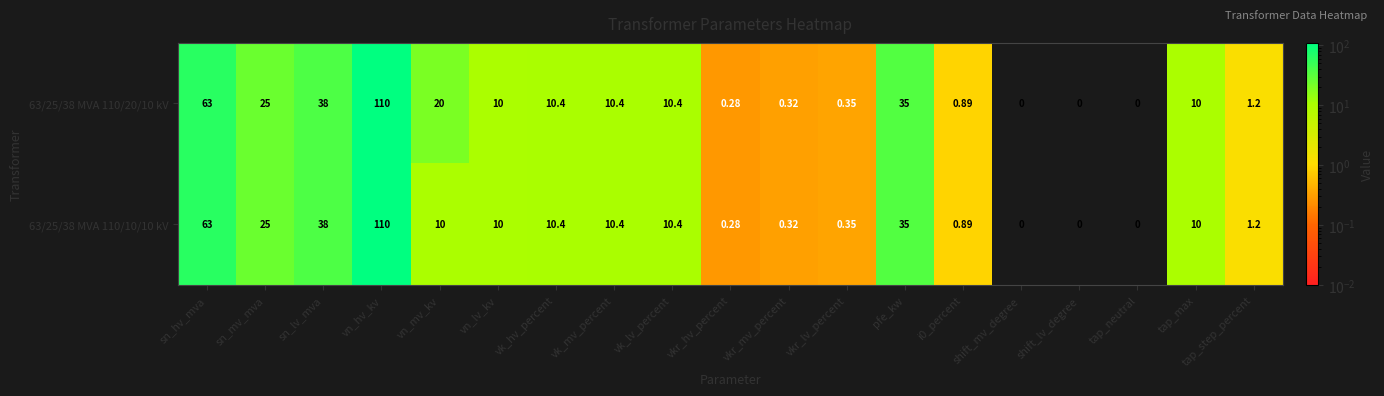

What is the maximum value shown in the chart?

110.0